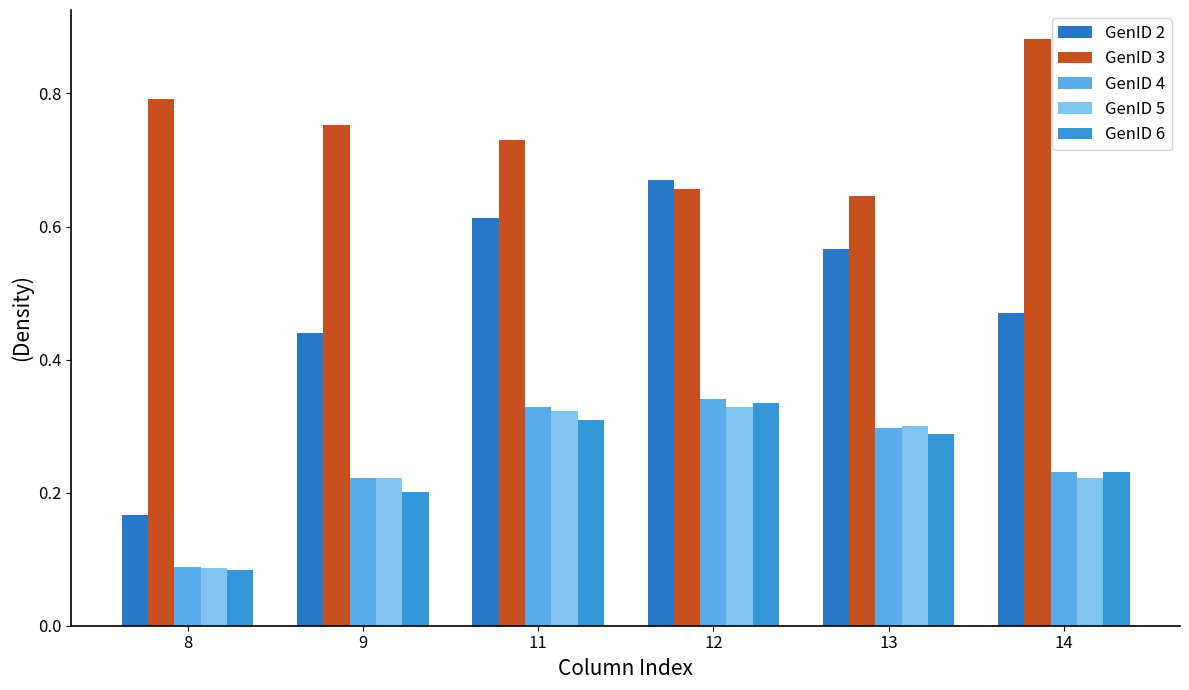

How many series are shown in this chart?

5